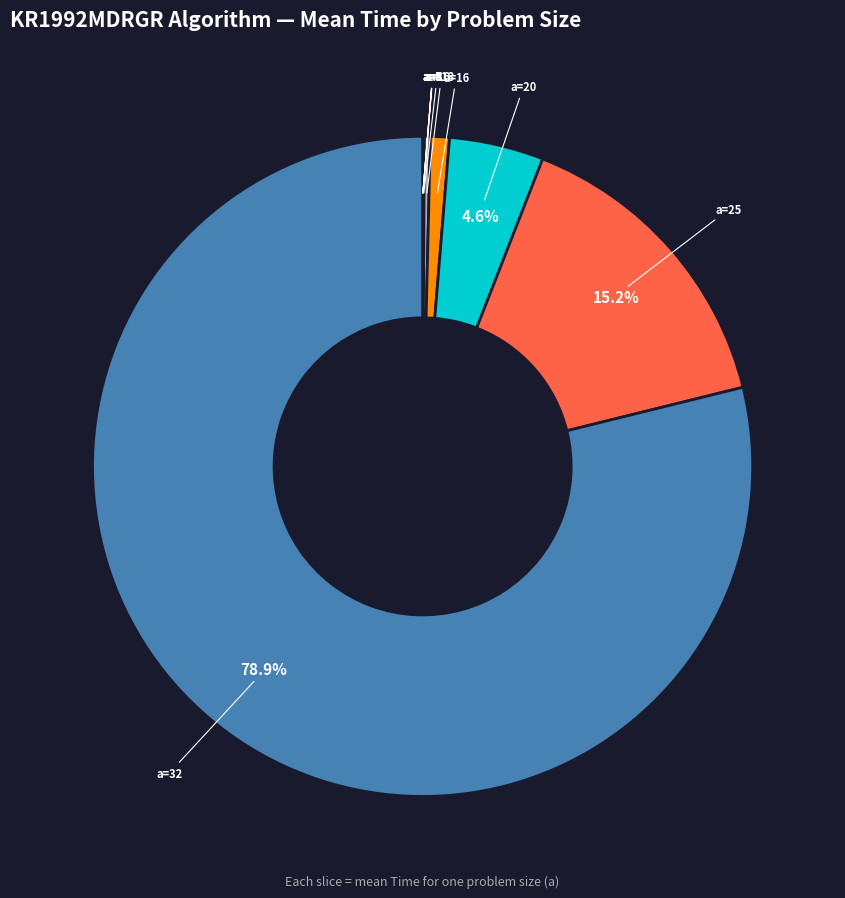

True or false: a=20 accounts for 5% of the total.

True